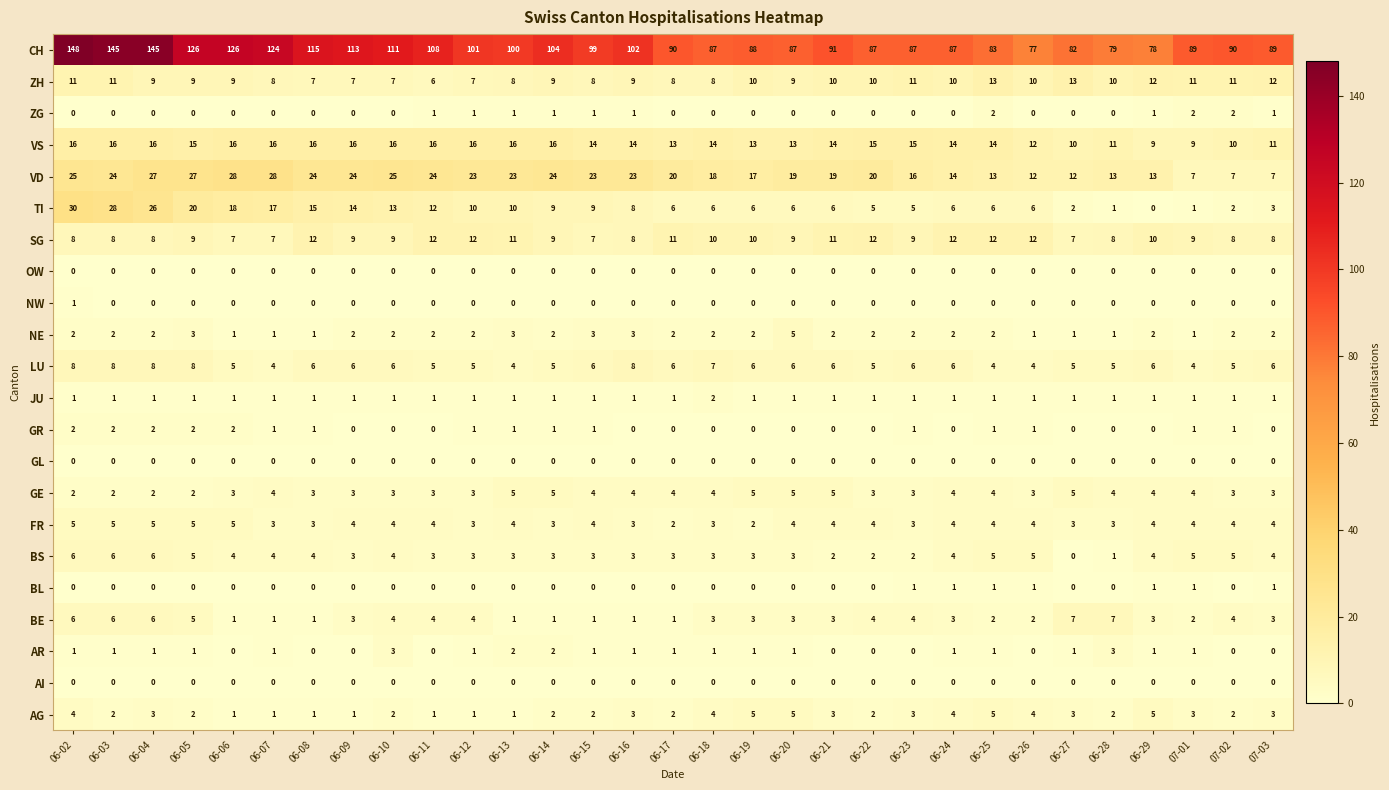

What is the difference between the maximum and second lowest values in the NE series?

4